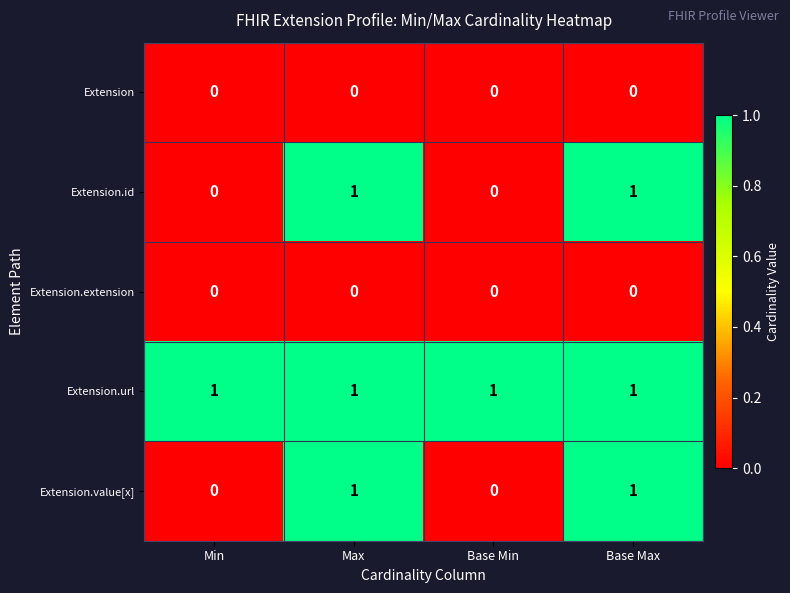

Which series has the largest total across all categories?

Extension.url